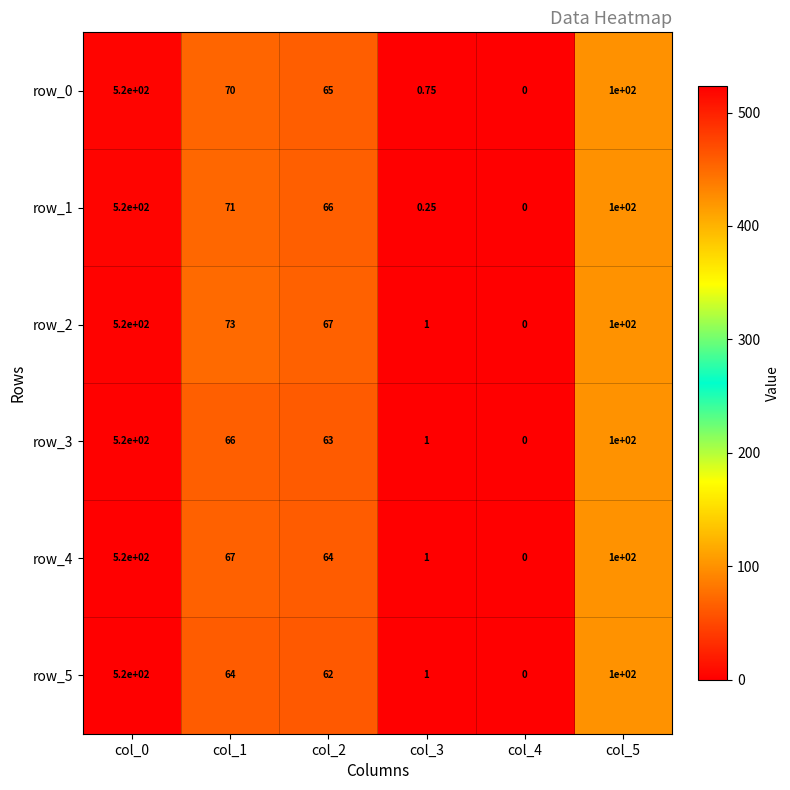

Is the value of row_1 at col_1 greater than the value of row_3 at col_4?

Yes